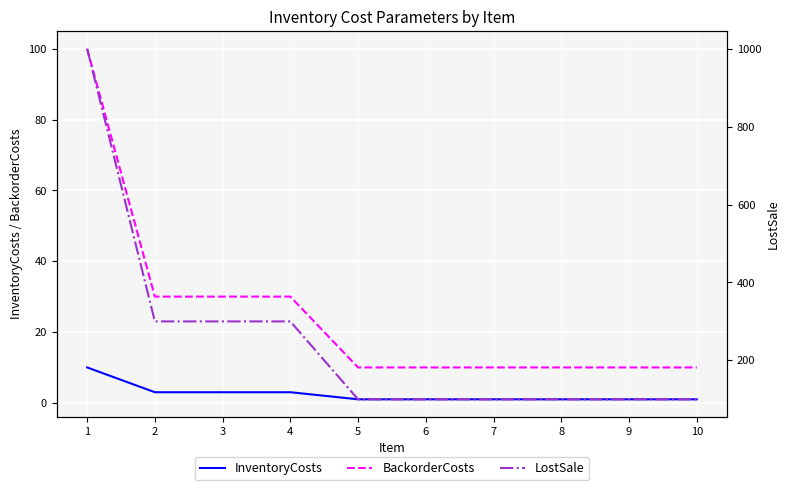

What is the sum of the InventoryCosts values at 6 and 7?

2